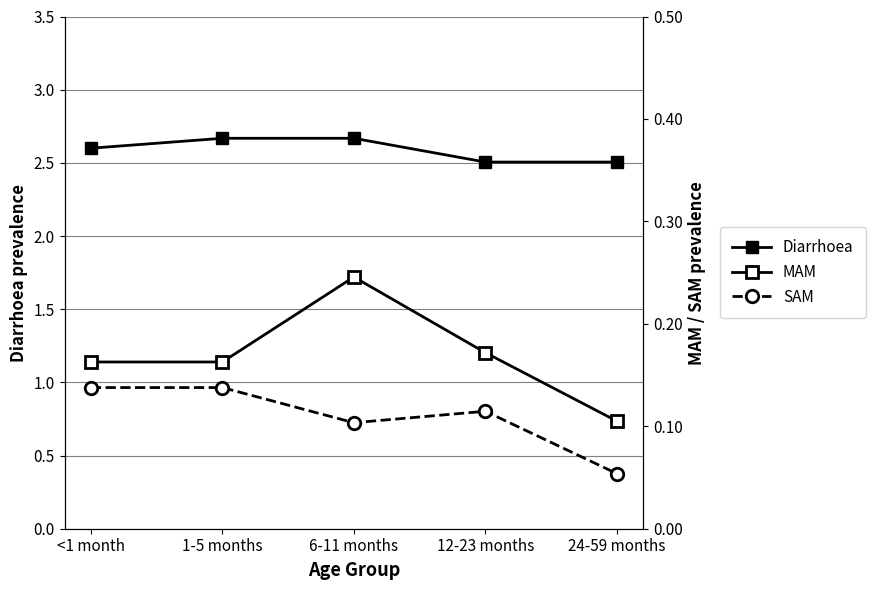

Reading left to right, what are all the values shown in this chart?

Diarrhoea: 2.6	2.7	2.7	2.5	2.5
MAM: 0.2	0.2	0.2	0.2	0.1
SAM: 0.1	0.1	0.1	0.1	0.1